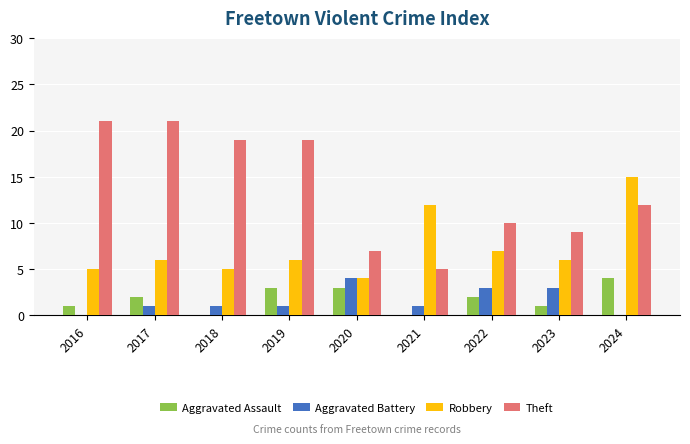

Between 2016 and 2023, which series saw the biggest shift?

Theft